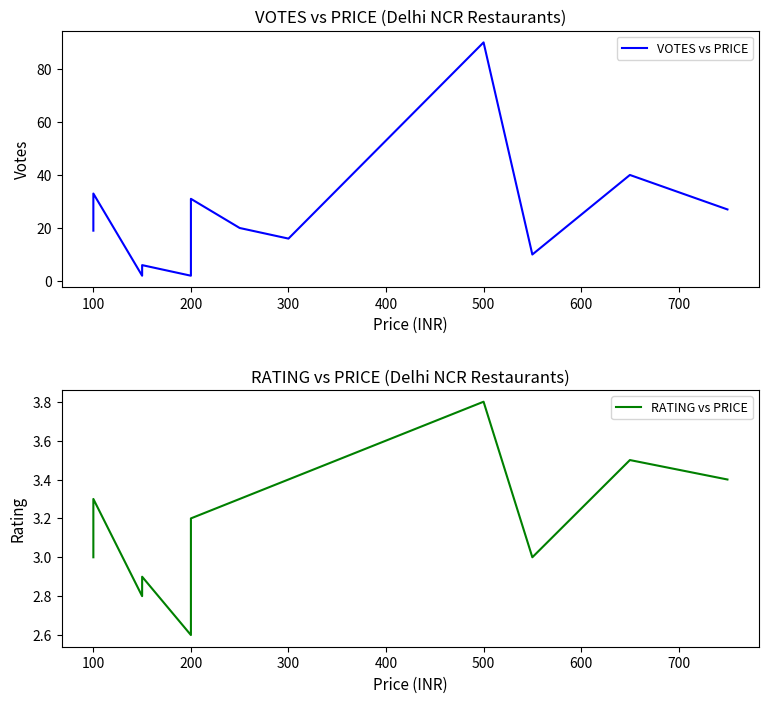

In RATING vs PRICE, how many points are higher than both neighbors (excluding endpoints)?

4